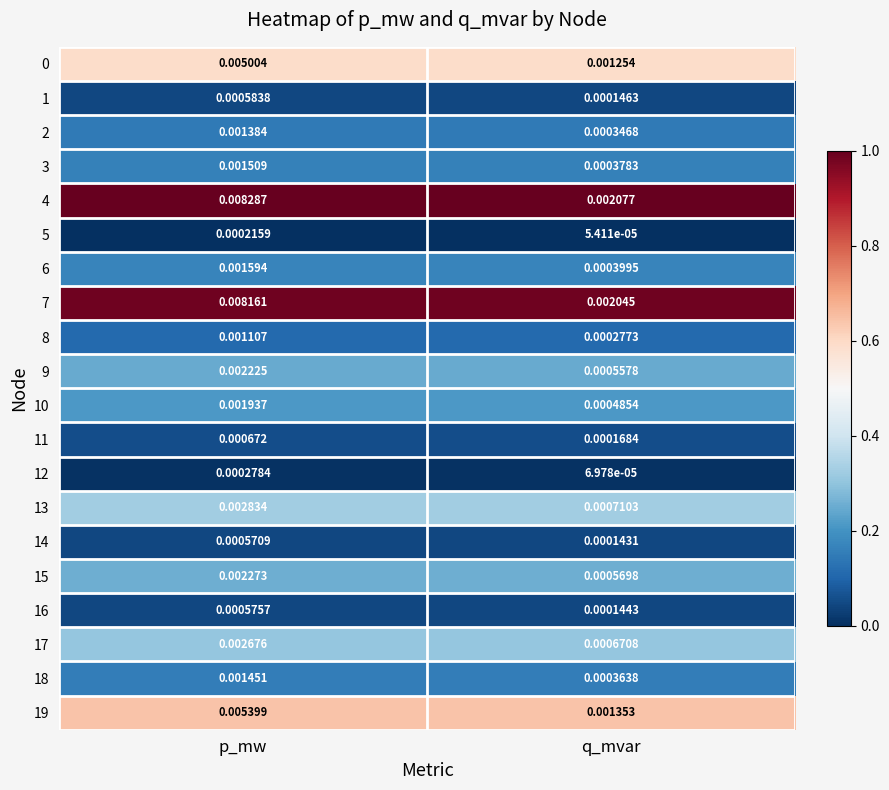

At which label is 8 closest to 0?

q_mvar